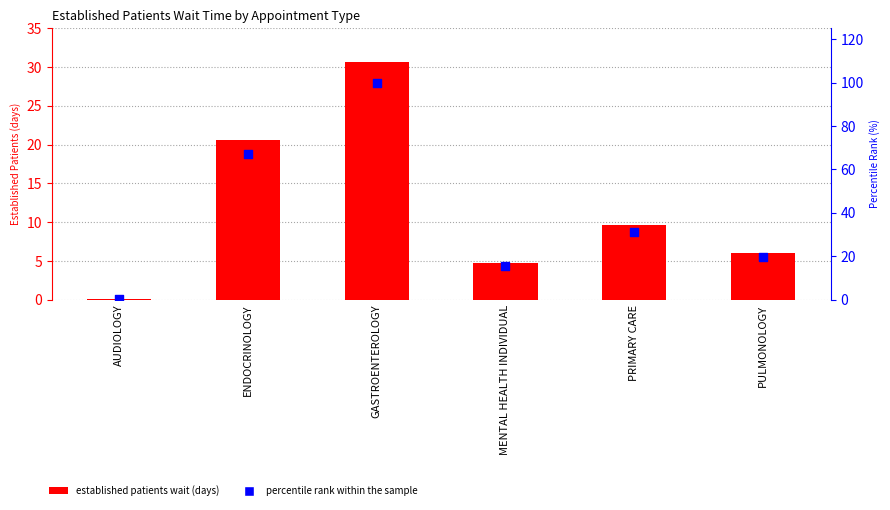

Which series has the widest spread of Y values?

percentile rank within the sample